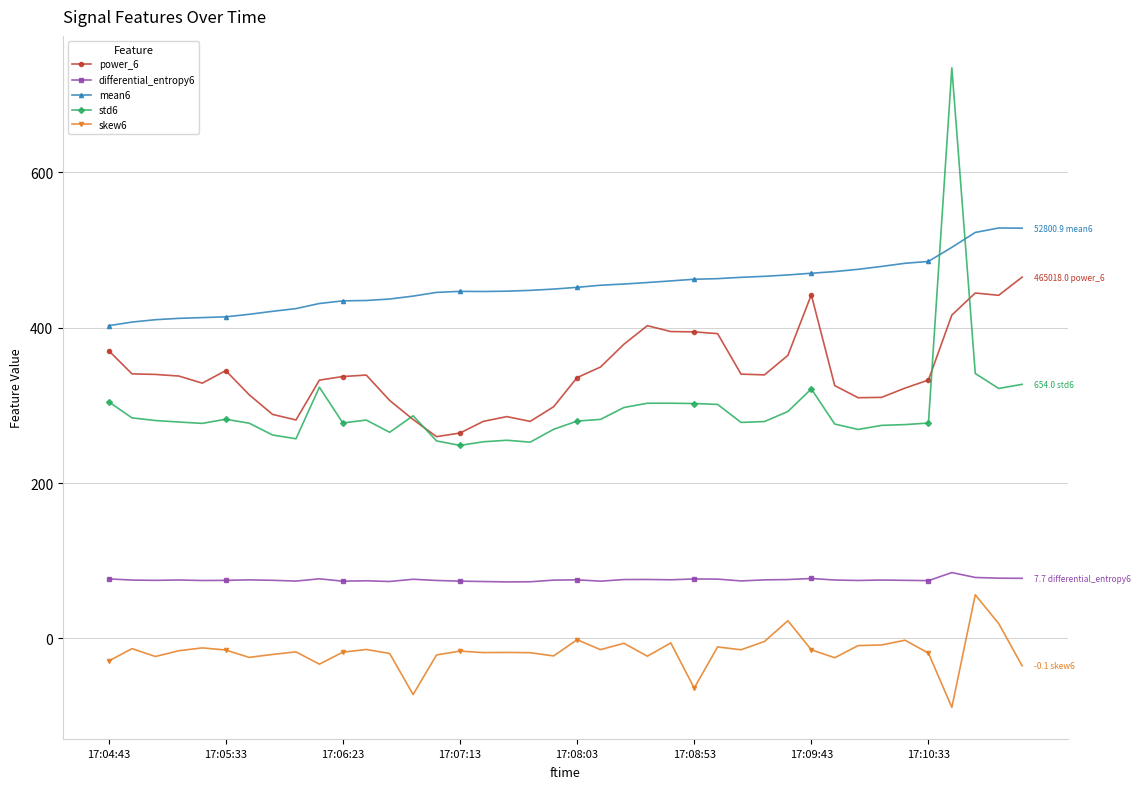

What is the maximum value shown in the chart?

734.4